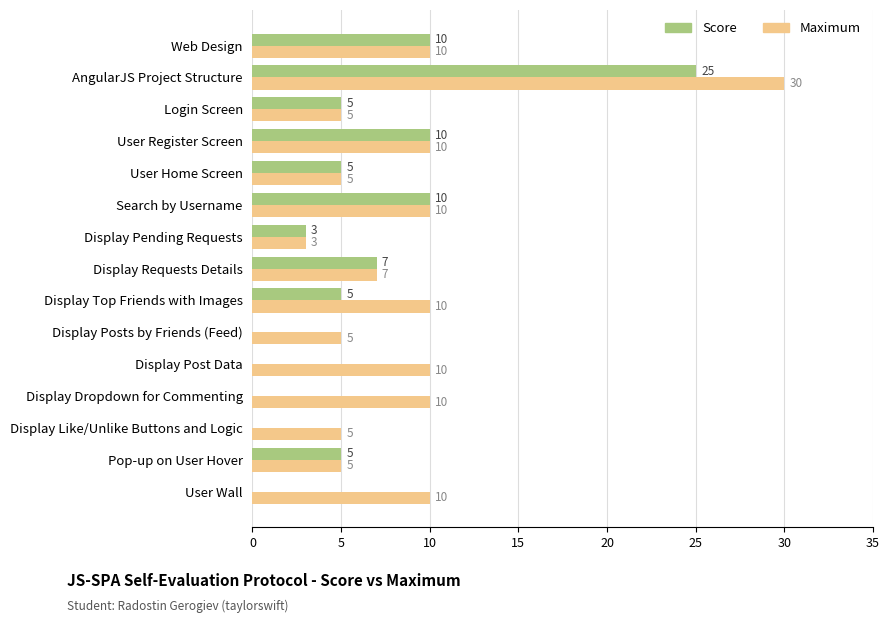

The Maximum series shows 3 at Display Like/Unlike Buttons and Logic. True or false?

False